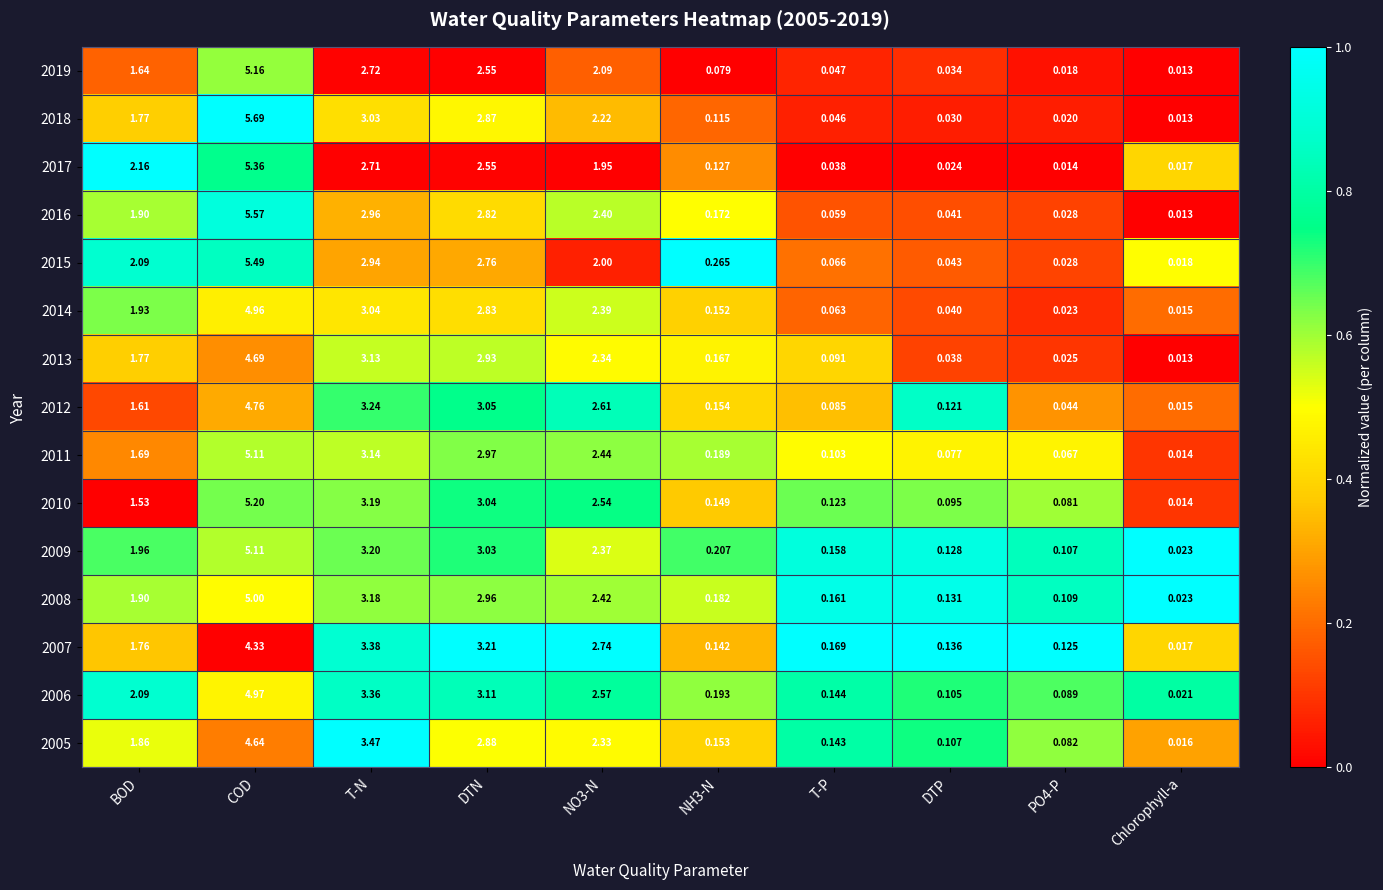

What is the spread (max minus min) of values at NO3-N?

0.8